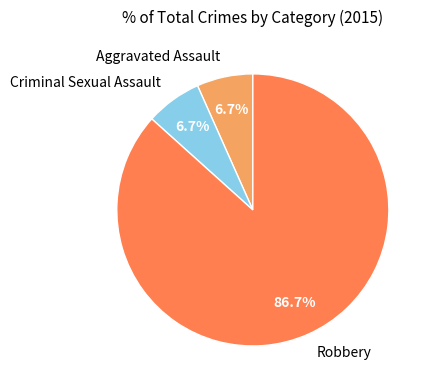

True or false: Robbery accounts for 87% of the total.

True